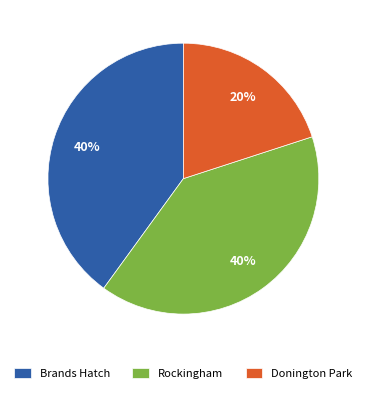

Does any single category account for the majority?

No